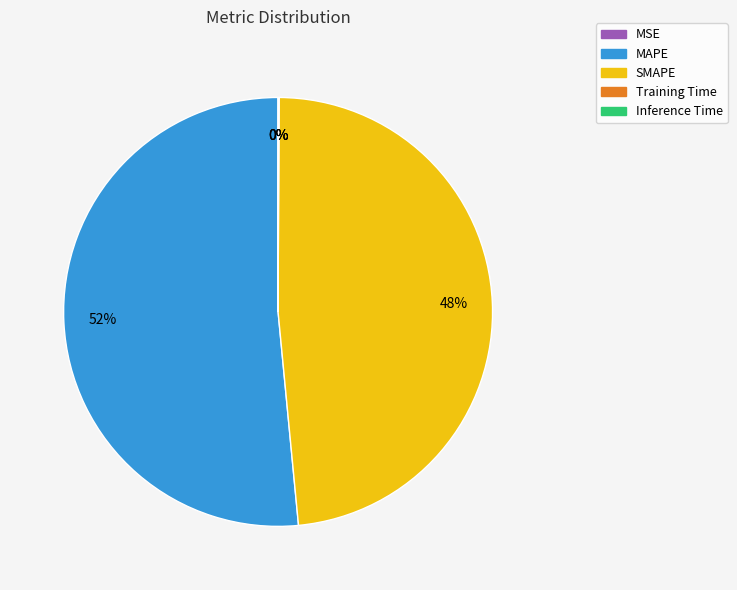

Which category has the biggest portion of the pie?

MAPE